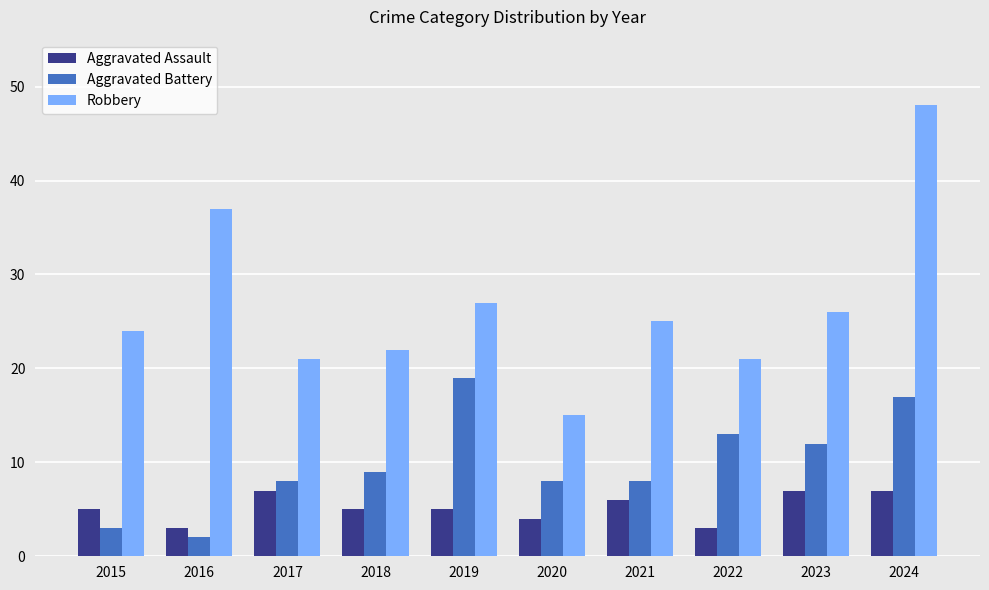

What is the sum of the Aggravated Battery values at 2020 and 2018?

17